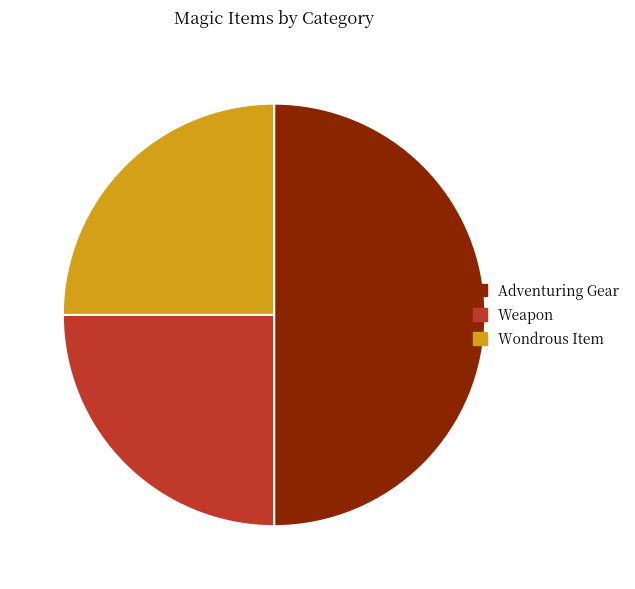

How many slices are in this pie chart?

3